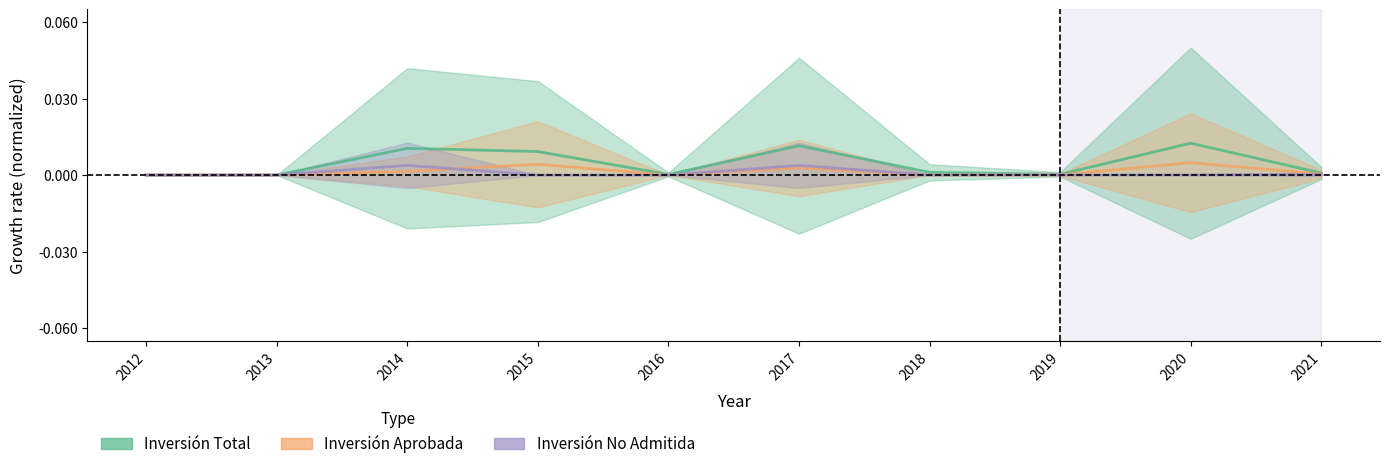

True or false: Inversión Total has a value of 0.0 at 2013.

False